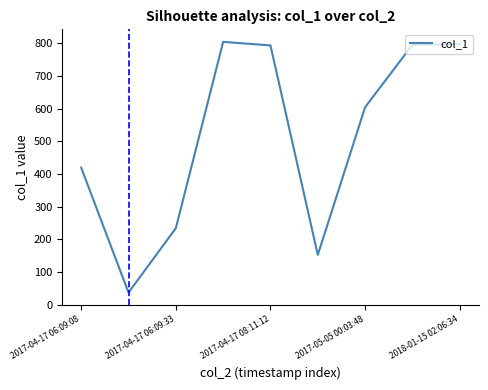

What is the difference between the maximum and minimum values?

767.1